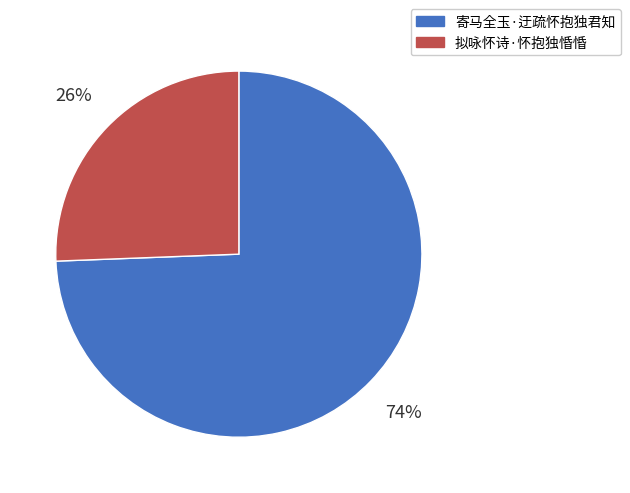

To the nearest percent, what is the combined percentage of 拟咏怀诗·怀抱独惛惛 and 寄马全玉·迂疏怀抱独君知?

100%